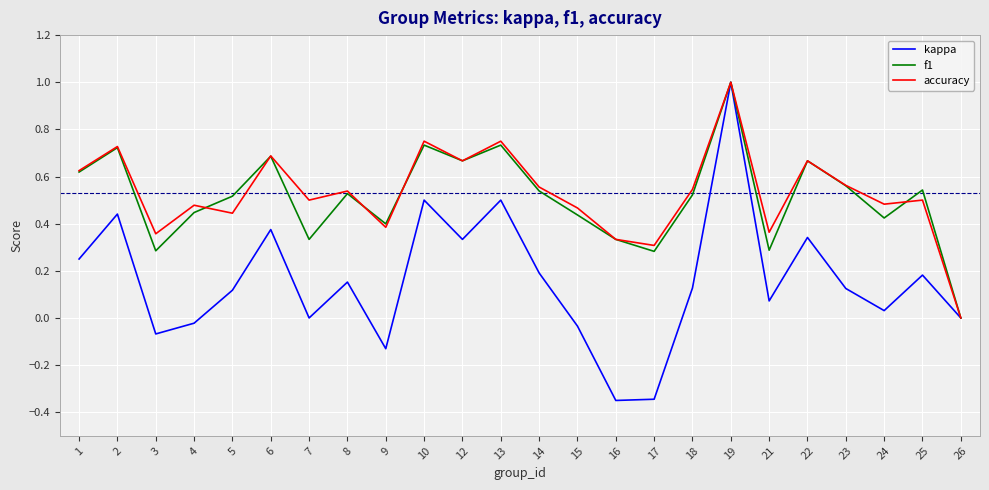

In f1, how many points are higher than both neighbors (excluding endpoints)?

8